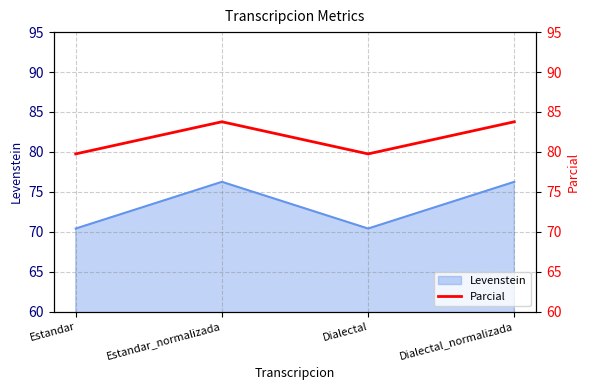

At which label is the value closest to 81?

Estandar